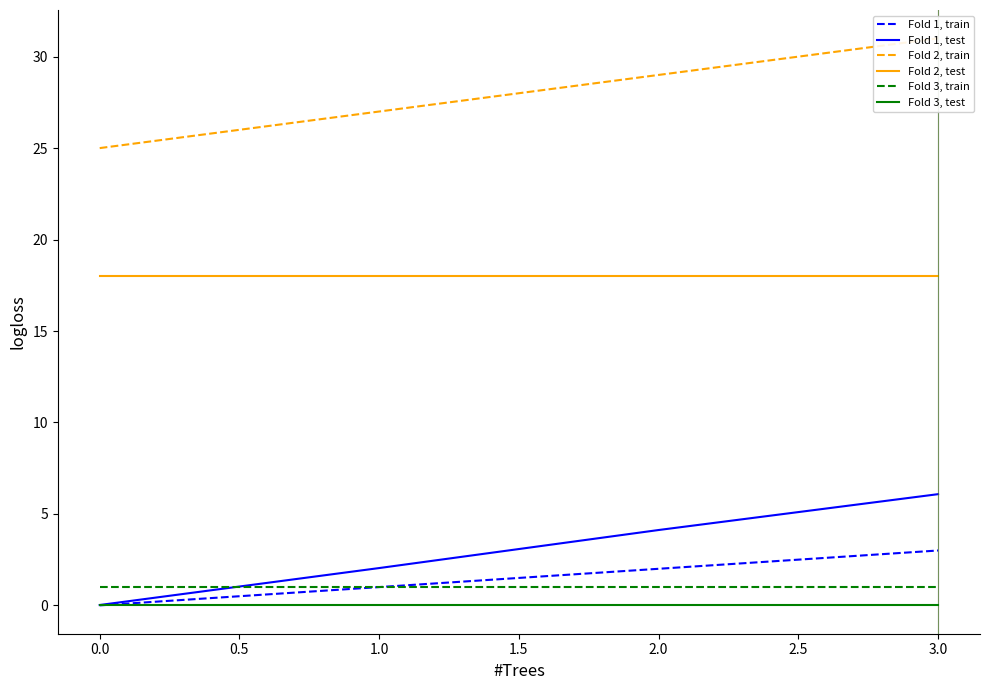

True or false: Fold 2, test and Fold 1, test intersect in this chart.

False